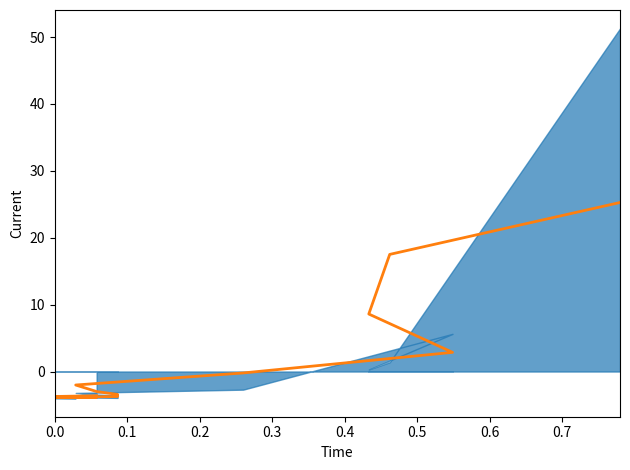

How many positive values are there?

4